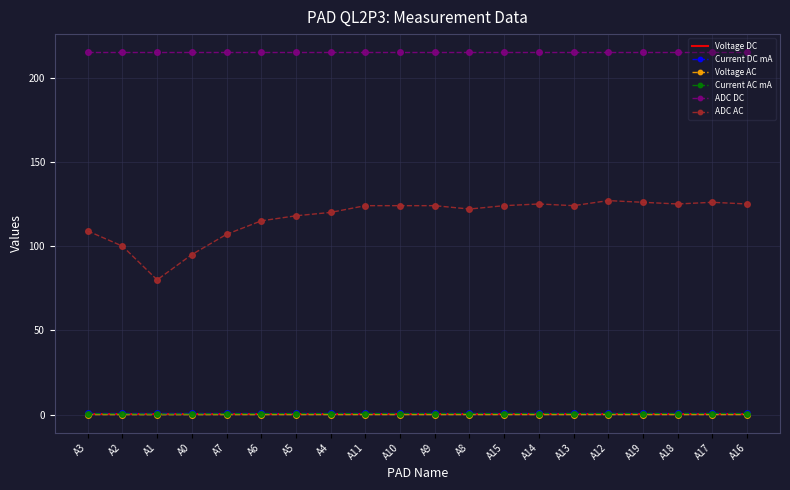

What is the maximum value shown in the chart?

215.0